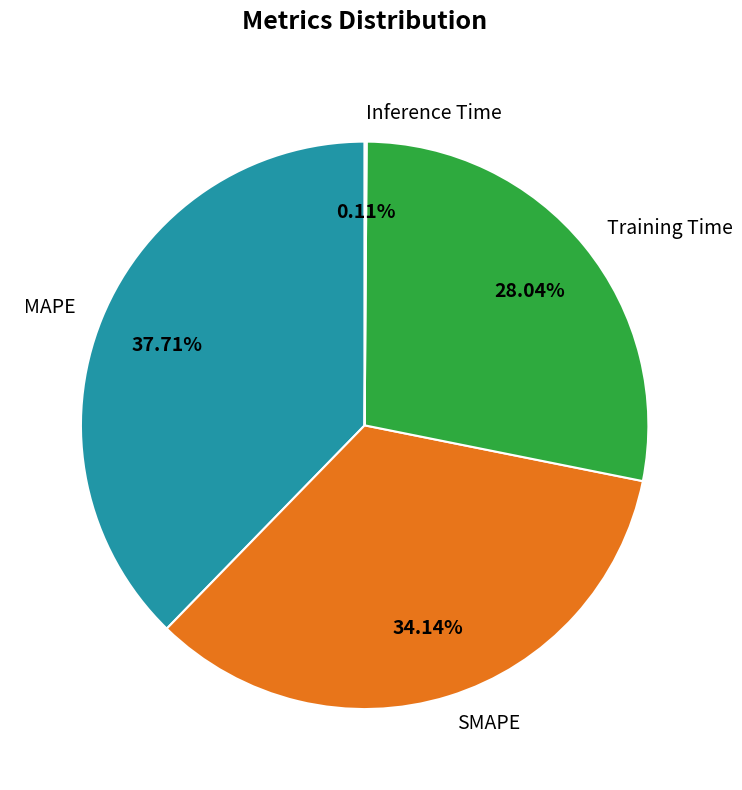

Is Training Time the majority of the pie?

No